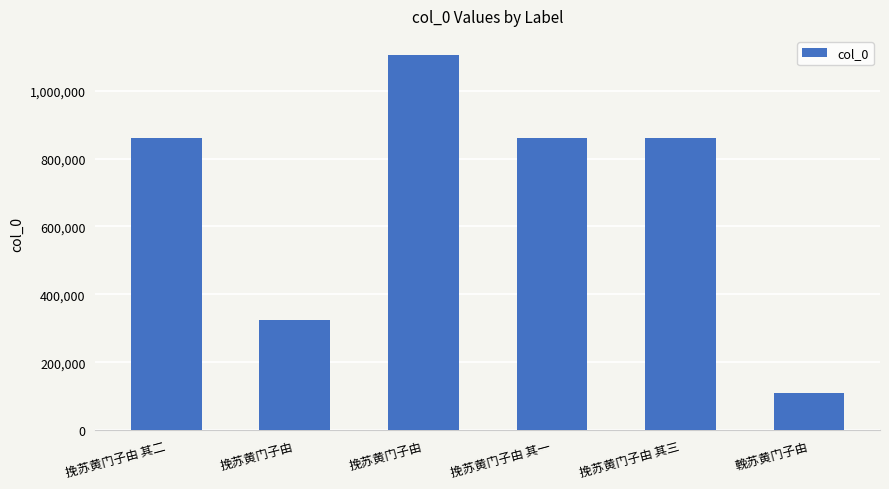

What is the difference between the maximum and minimum values?

995634